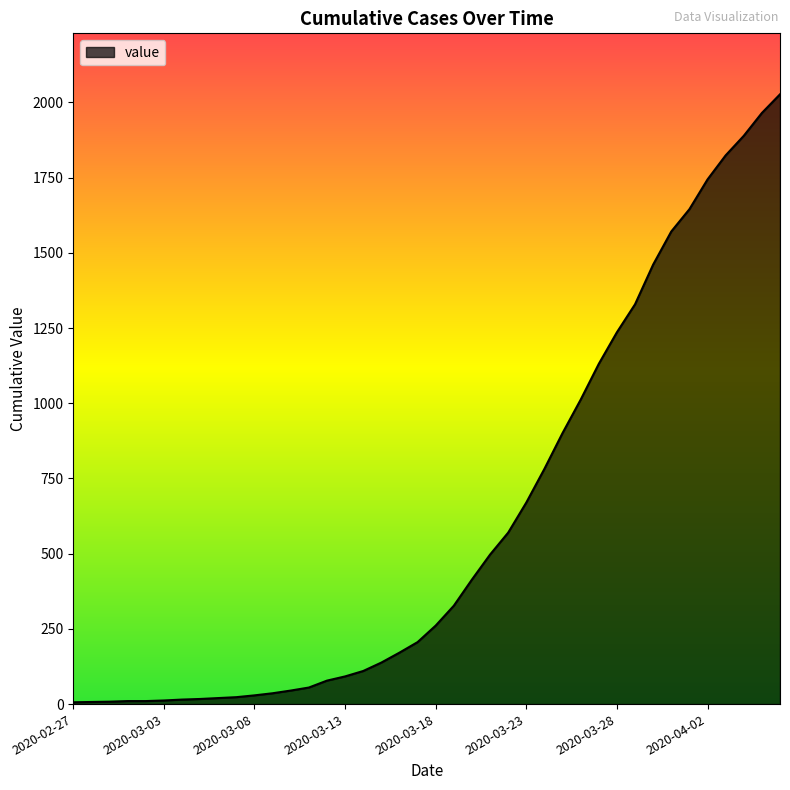

What is the difference between the maximum and minimum values?

2021